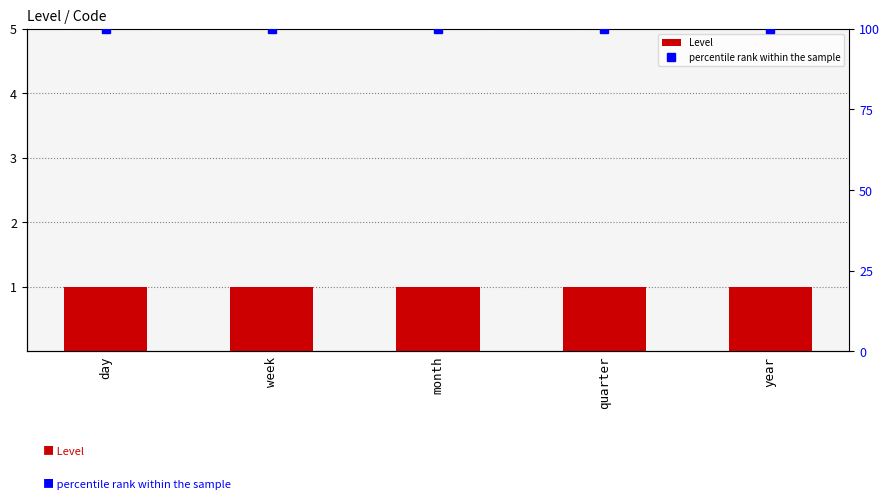

What is the average value of the Level series?

1